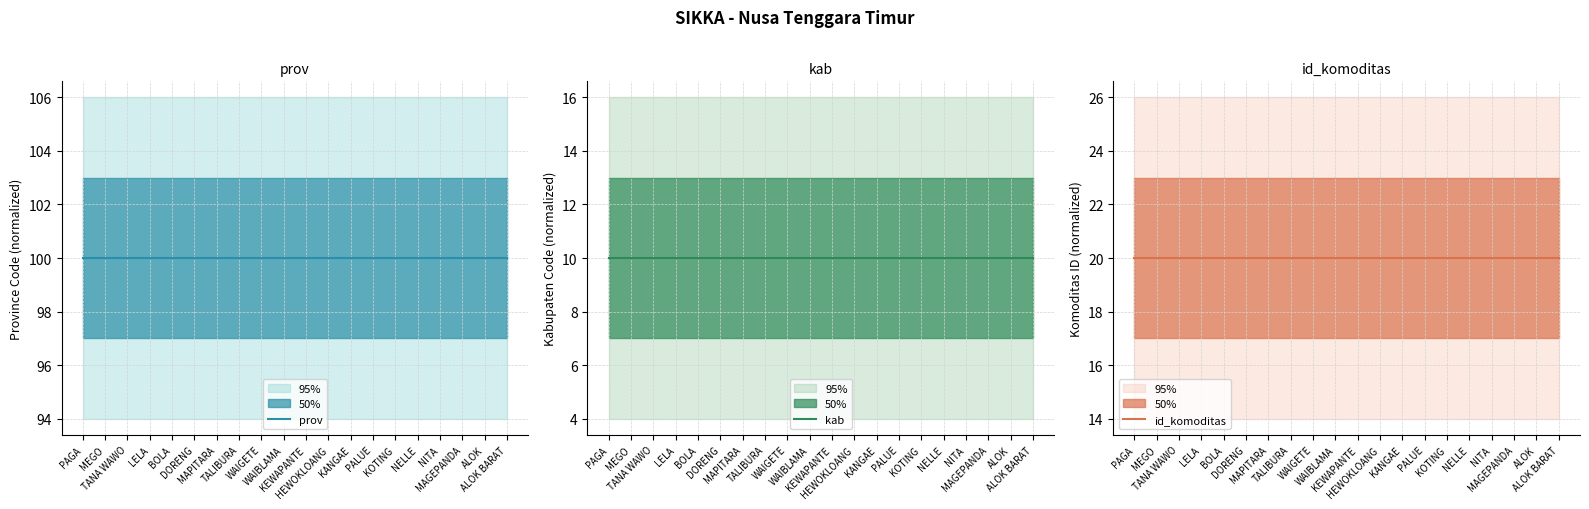

At which label does prov reach its minimum?

PAGA